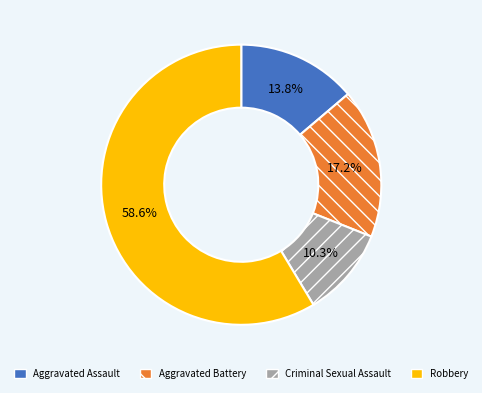

What percentage is the Criminal Sexual Assault slice, to the nearest percent?

10%